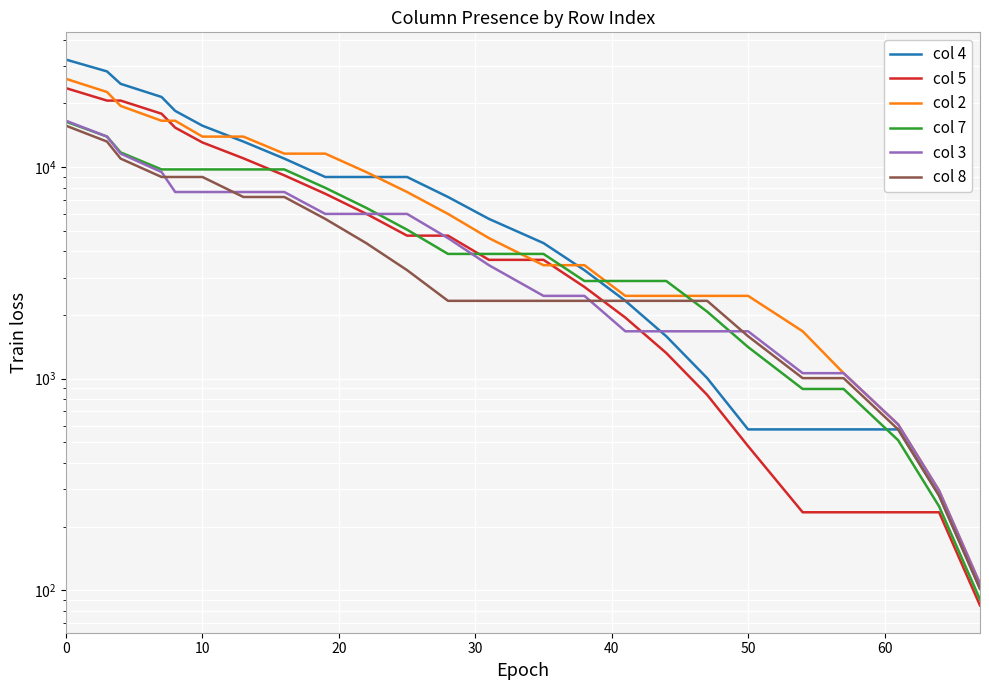

Between 11 and 16, which series saw the biggest shift?

col 4